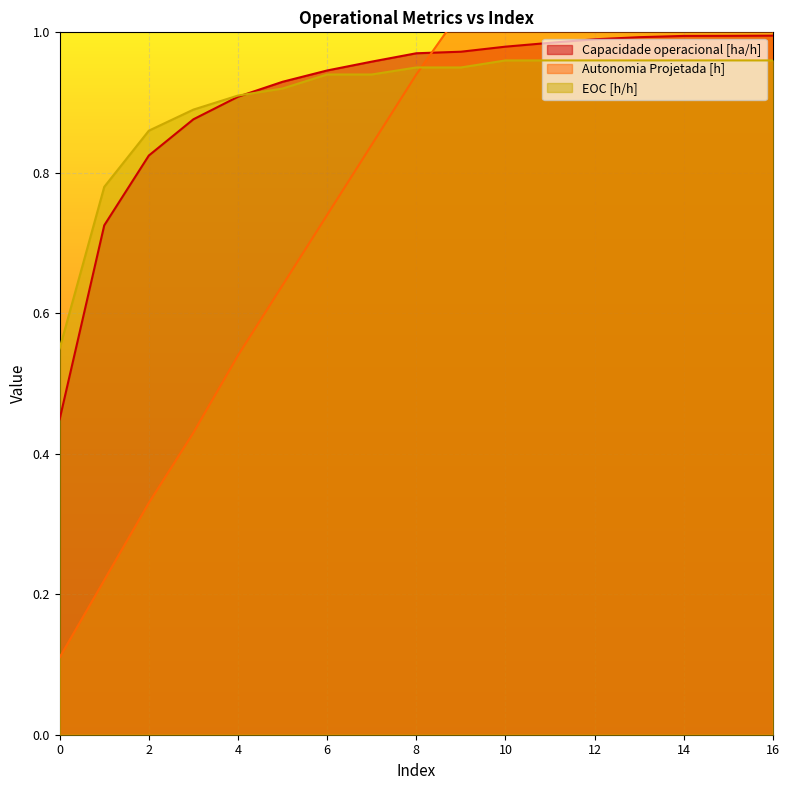

Which category has the highest value across all series?

16